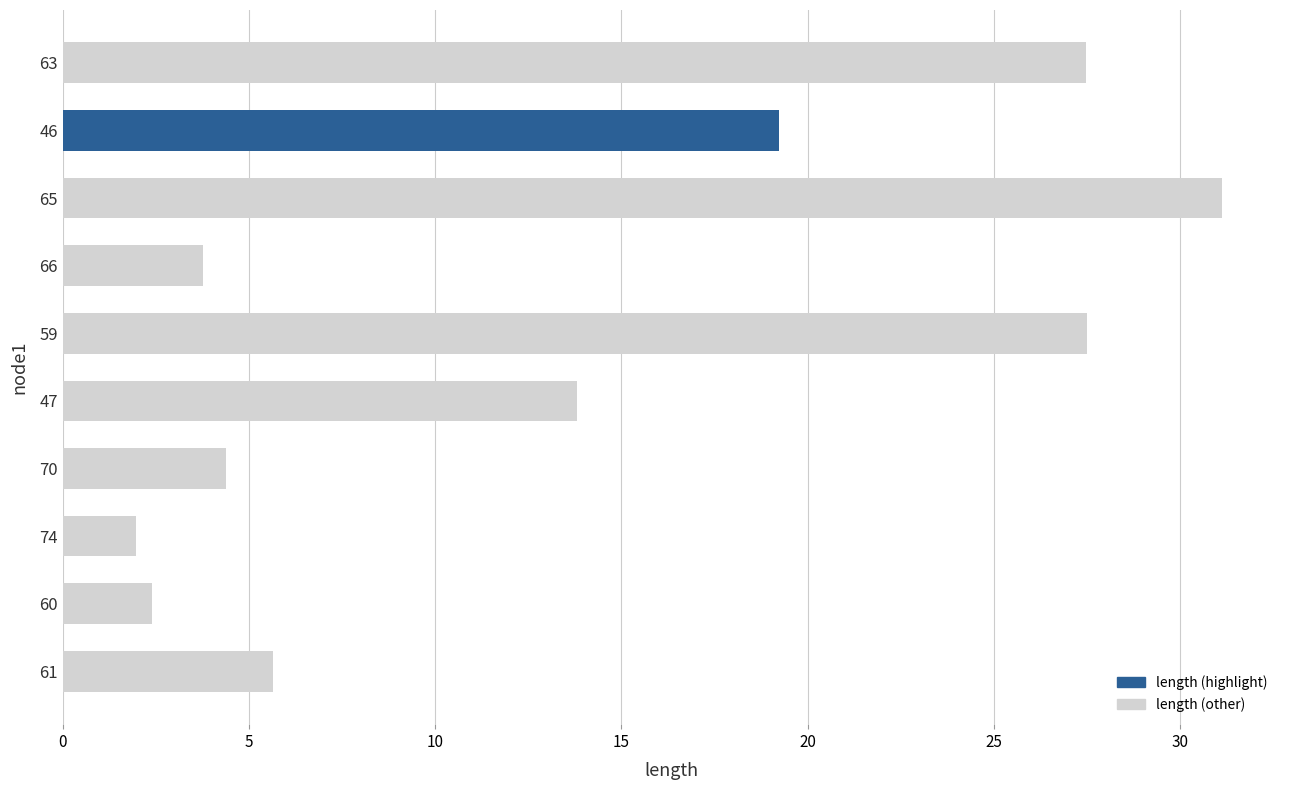

At which category does the chart reach its peak across all series?

65